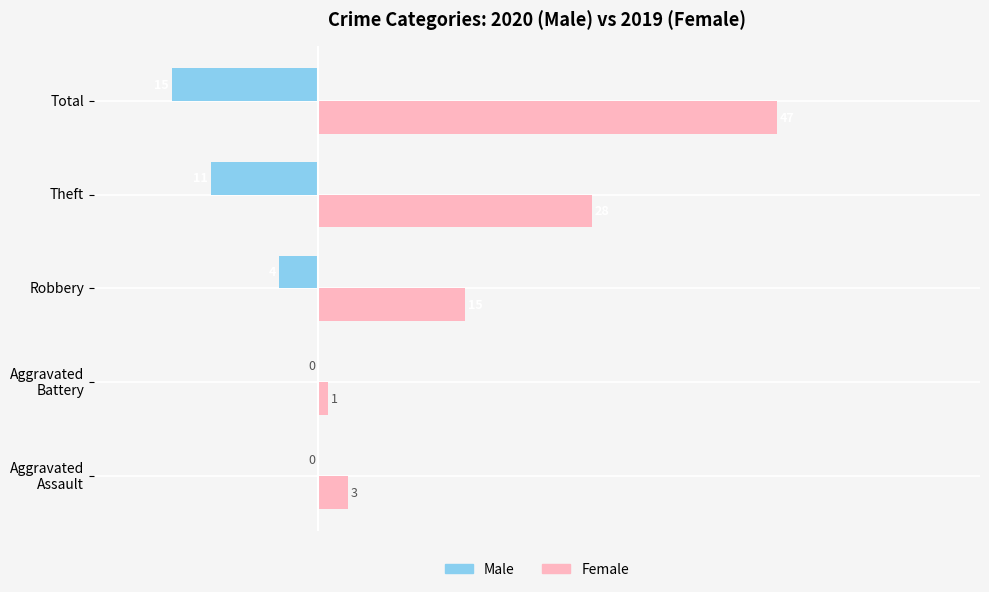

What is the sum of all Male values?

-30